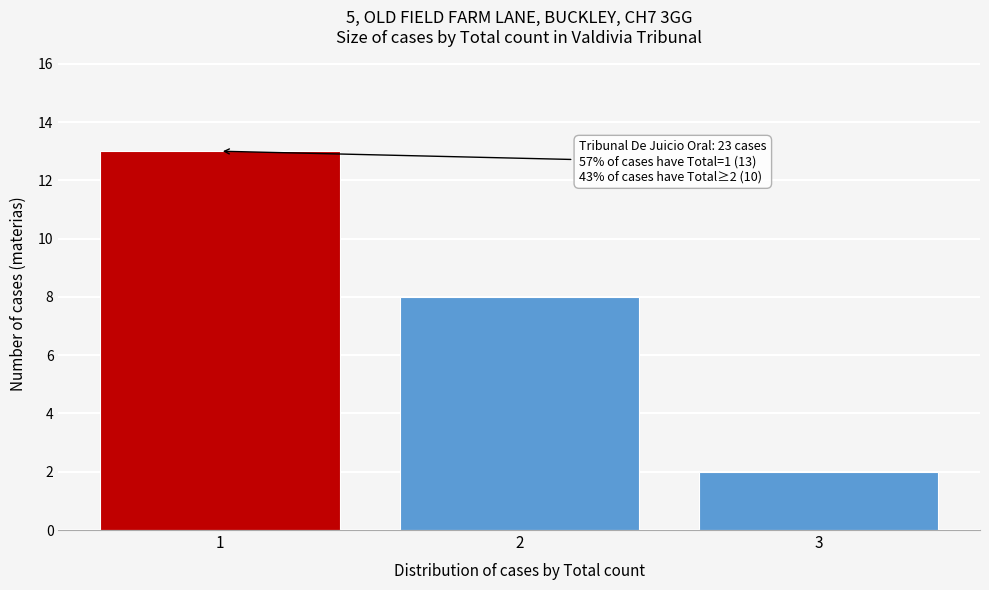

Reading right to left, what are all the values shown in this chart?

3=2	2=8	1=13